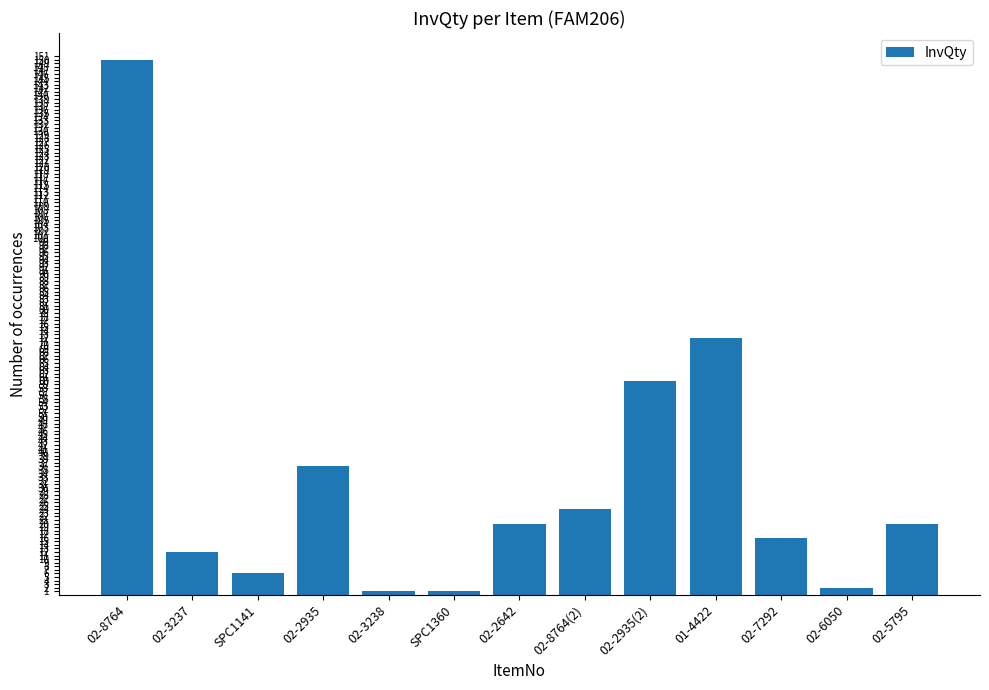

Reading left to right, extract all data points from this chart.

150	12	6	36	1	1	20	24	60	72	16	2	20